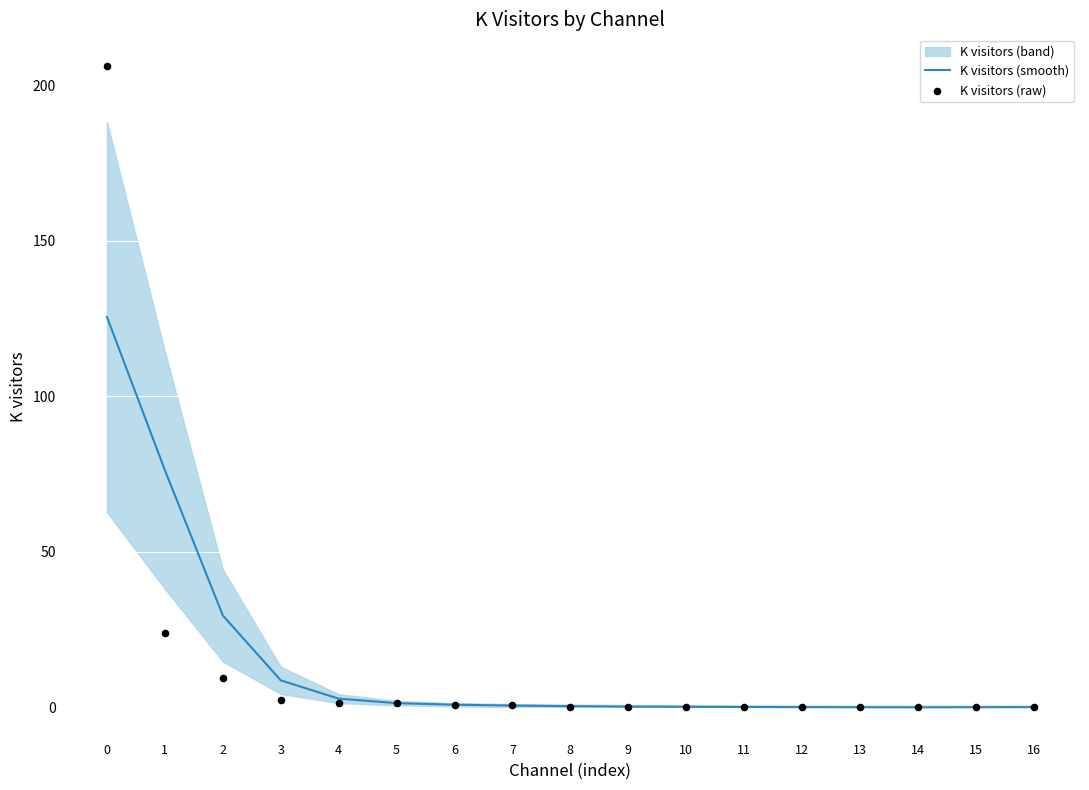

At how many categories does at least one series exceed 94?

1